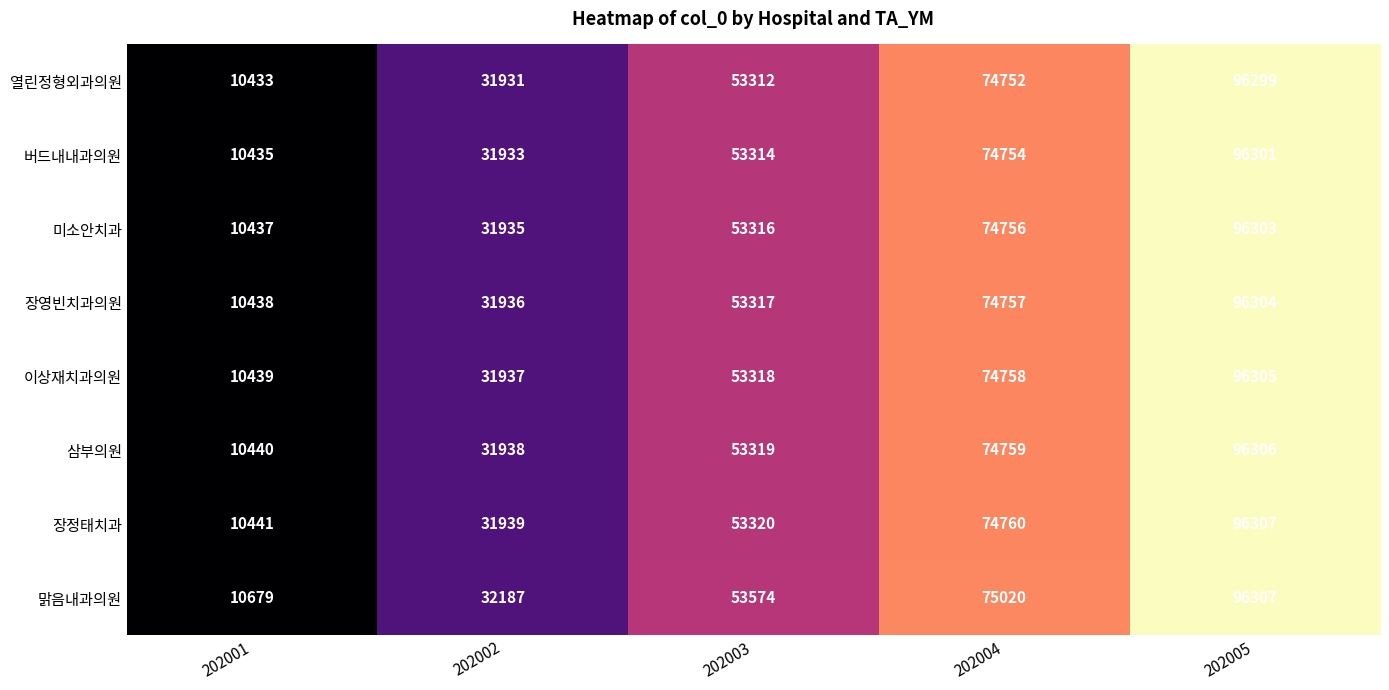

What is the highest value of the 버드내내과의원 series?

96301